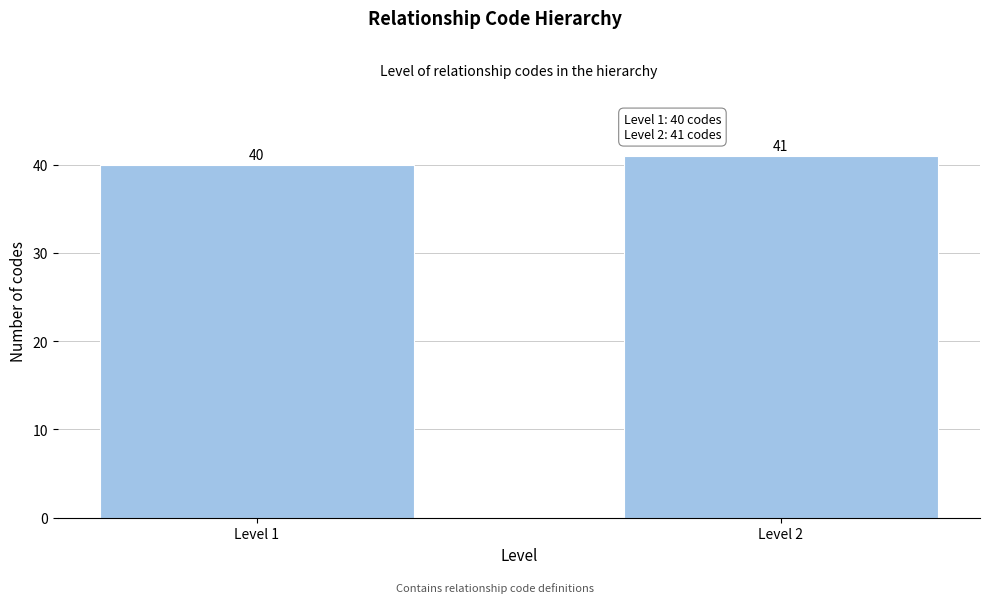

Reading right to left, list all the values displayed in this chart.

Level 2=41	Level 1=40